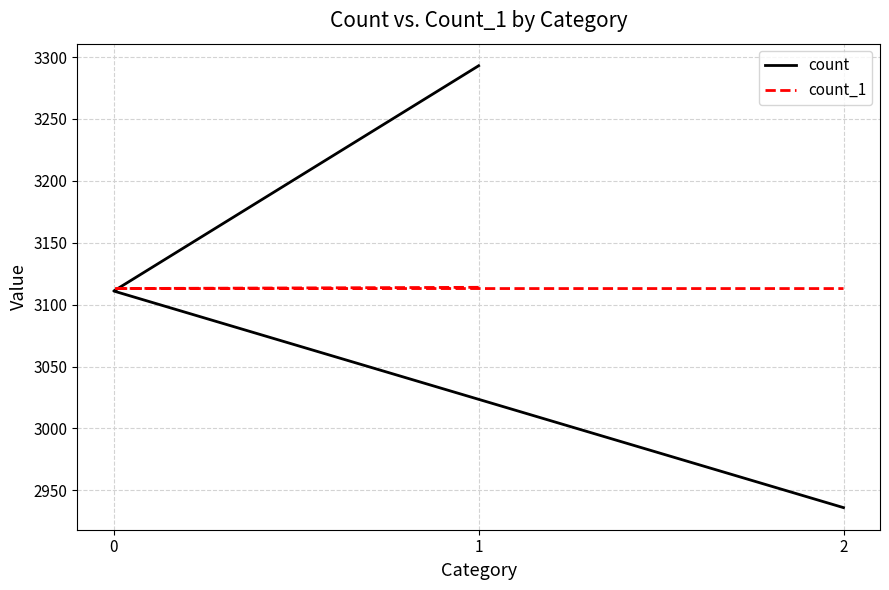

The value of count at 2 is 2936. True or false?

True